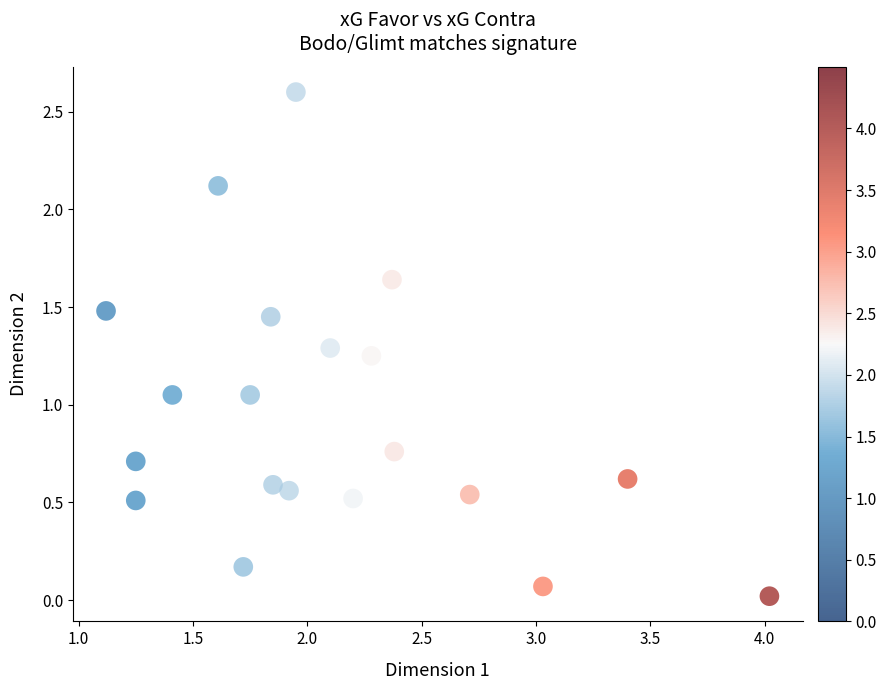

What is the range of X values (max minus min)?

2.9